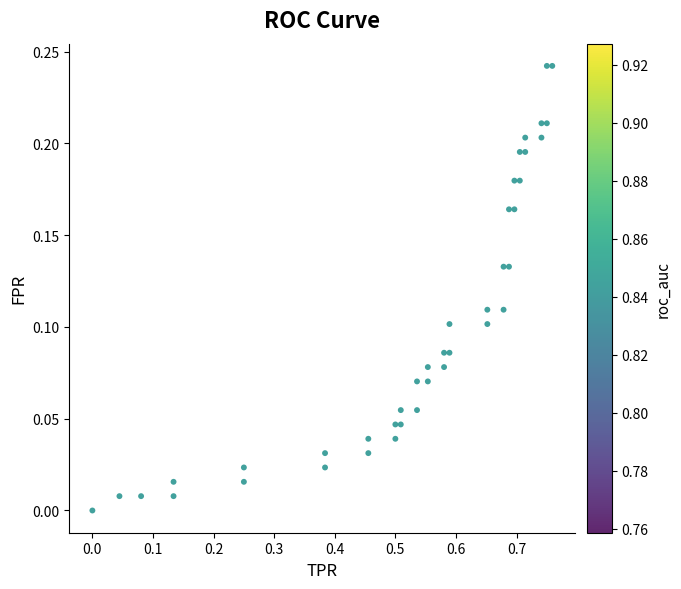

What is the range of X values (max minus min)?

0.8